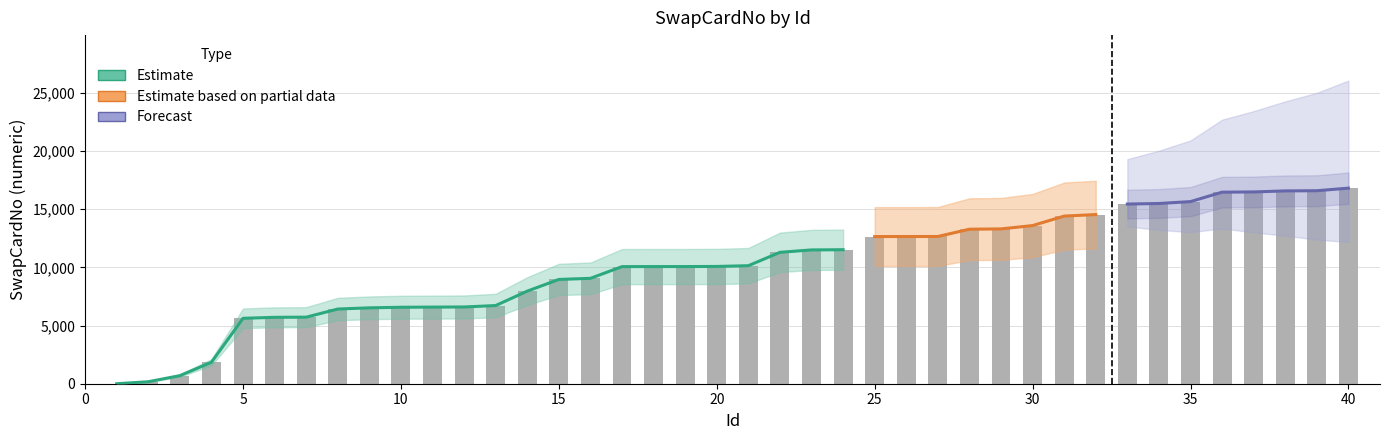

How many values are below 10140?

20